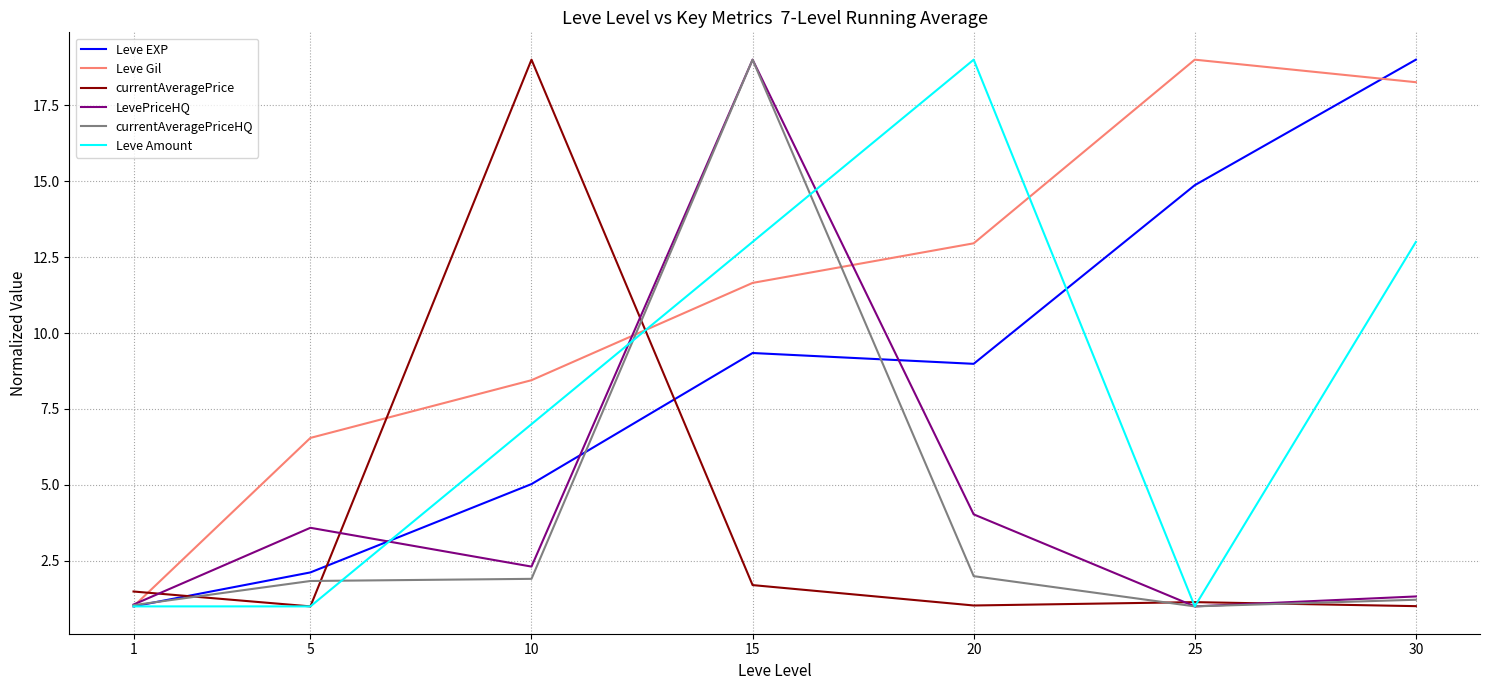

True or false: Leve Gil has more than 1 points higher than both neighbors.

False